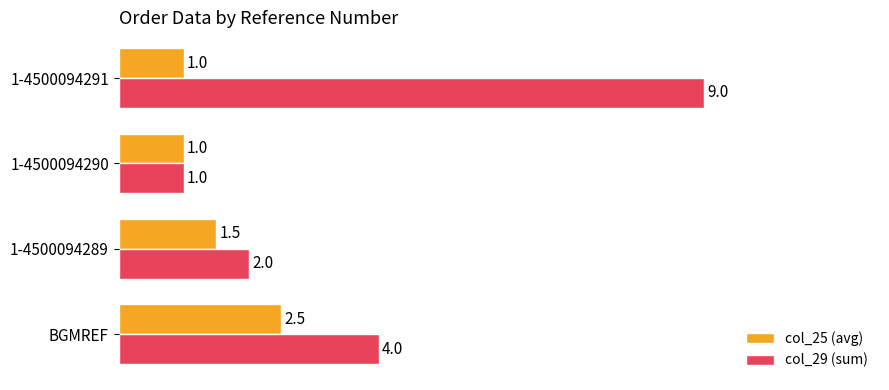

Is it true that col_25 (avg) equals 1.5 at 1-4500094291?

False